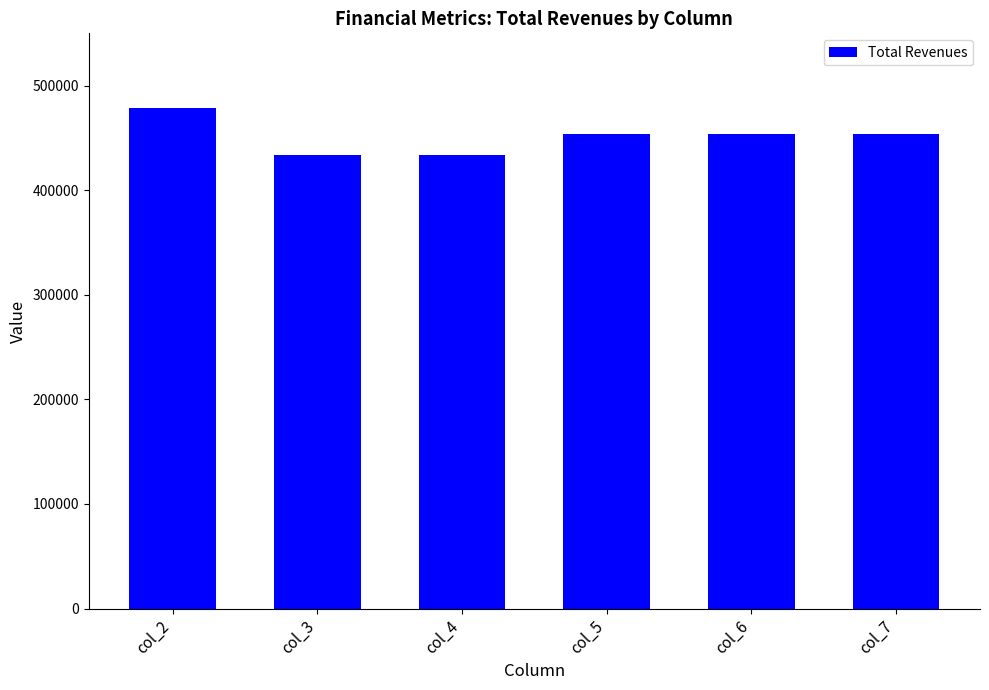

What is the average value?

451162.6